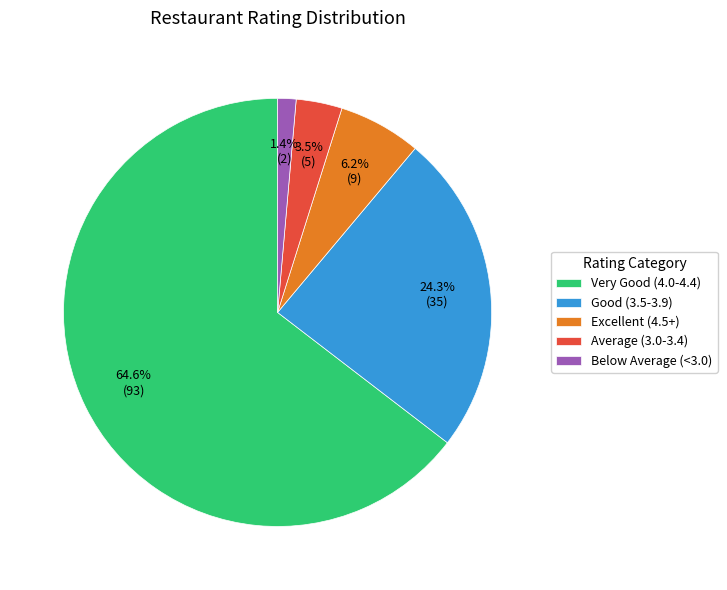

Is the sum of Very Good (4.0-4.4) and Good (3.5-3.9) greater than half?

Yes